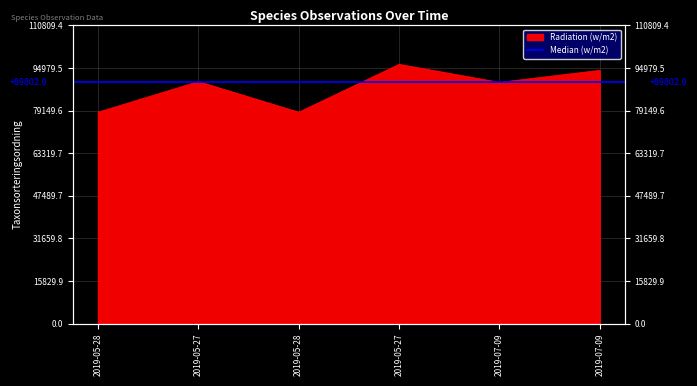

Read the value at 2019-05-27, to the nearest 10.

96360